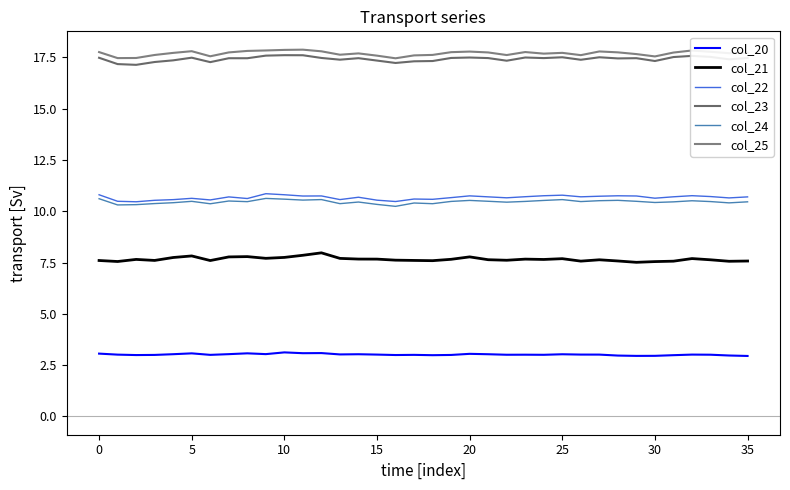

True or false: col_21 and col_23 intersect in this chart.

False